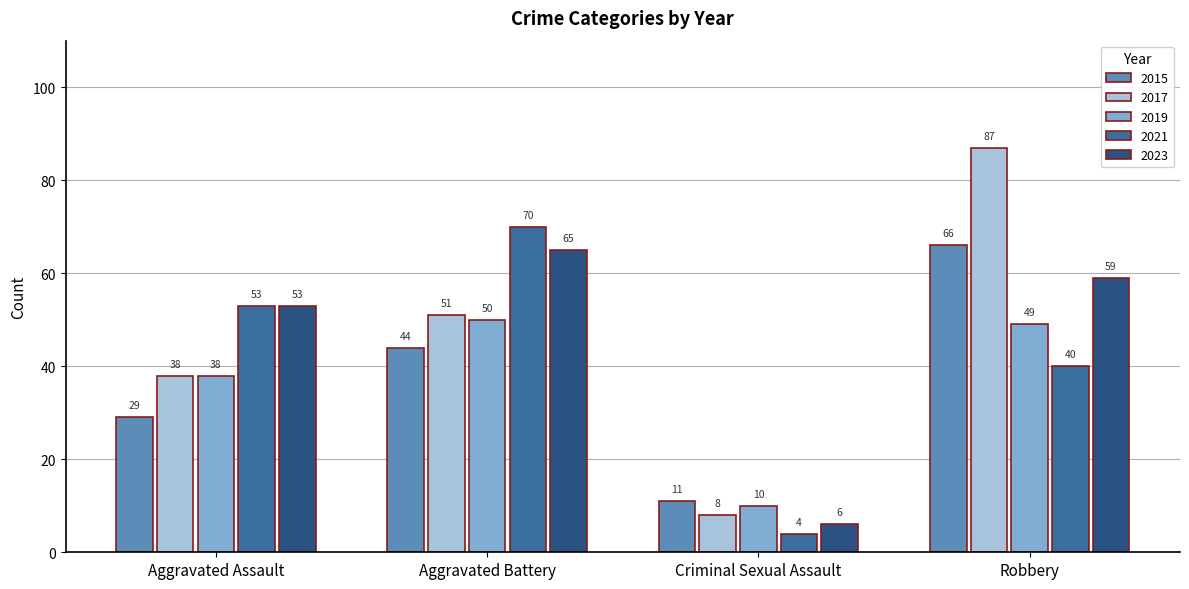

Are the bars horizontal?

No